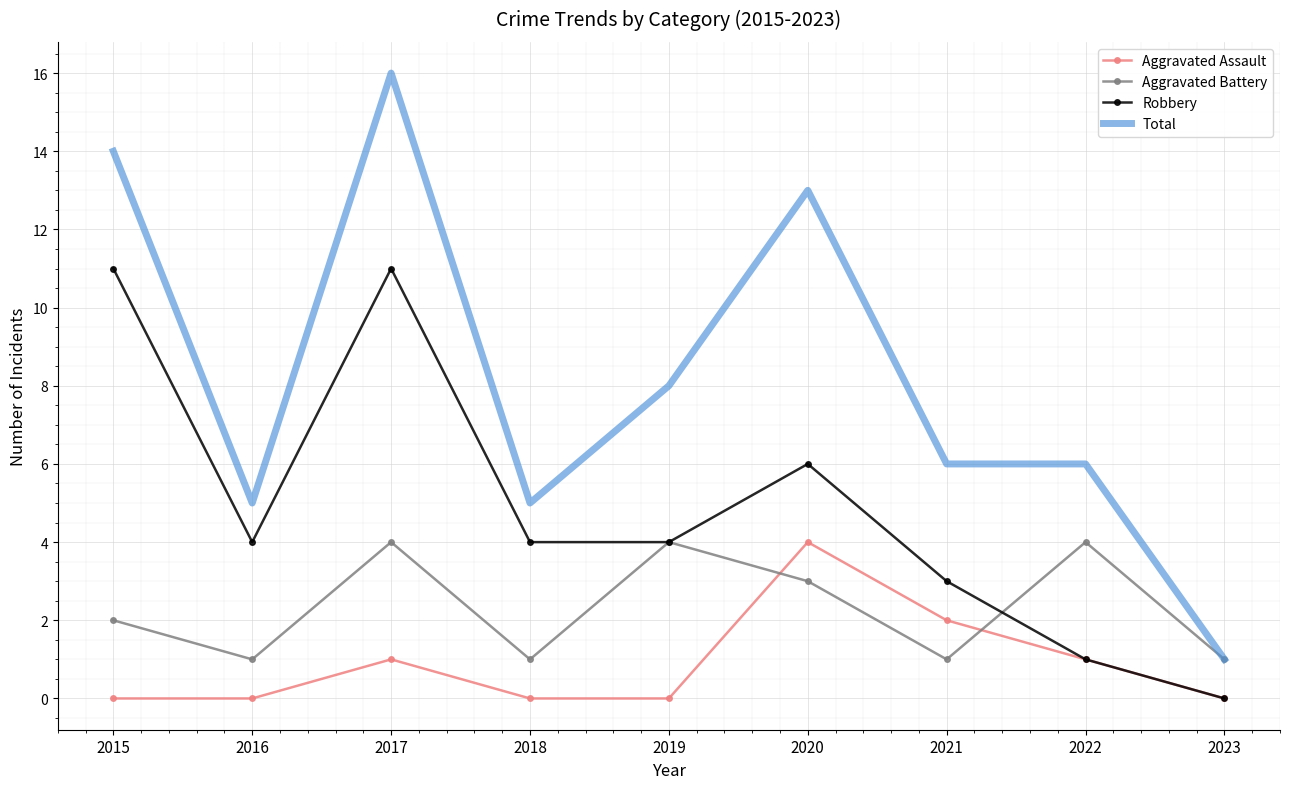

Reading left to right, extract all data points from this chart.

Aggravated Assault: 2015=0	2016=0	2017=1	2018=0	2019=0	2020=4	2021=2	2022=1	2023=0
Aggravated Battery: 2015=2	2016=1	2017=4	2018=1	2019=4	2020=3	2021=1	2022=4	2023=1
Robbery: 2015=11	2016=4	2017=11	2018=4	2019=4	2020=6	2021=3	2022=1	2023=0
Total: 2015=14	2016=5	2017=16	2018=5	2019=8	2020=13	2021=6	2022=6	2023=1